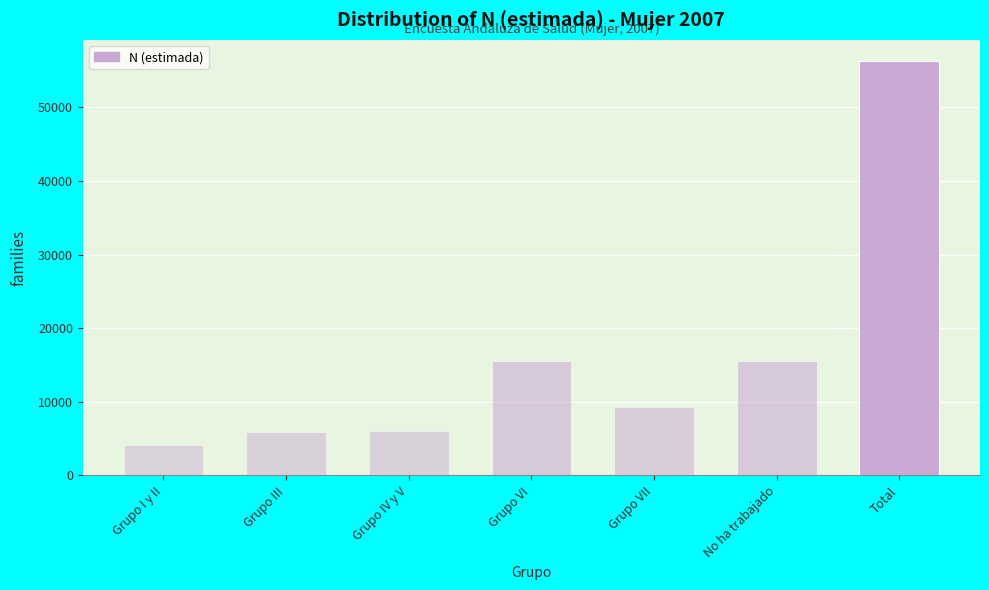

True or false: the data shows 7911 at Grupo III.

False